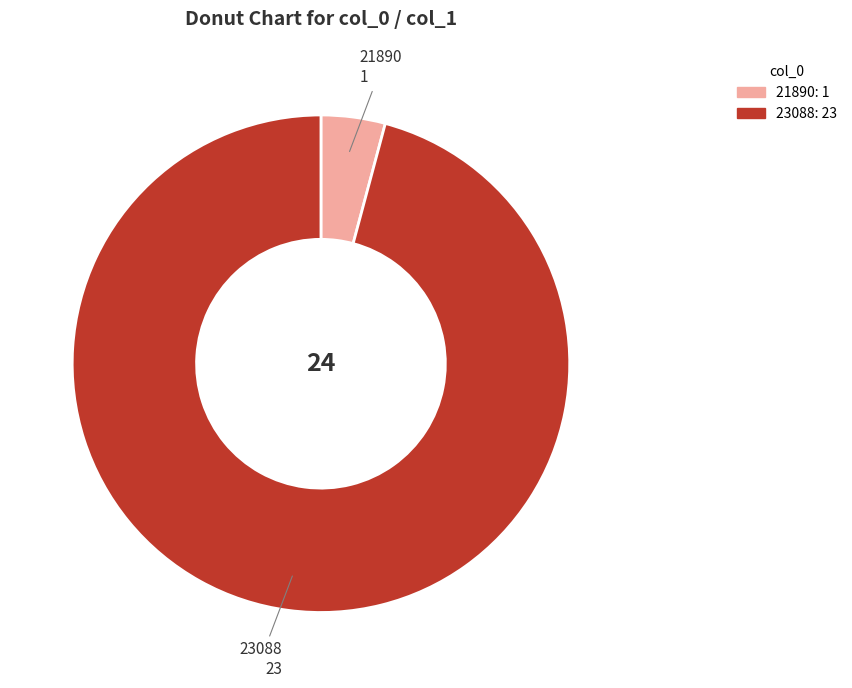

Is the sum of 21890 and 23088 greater than half?

Yes